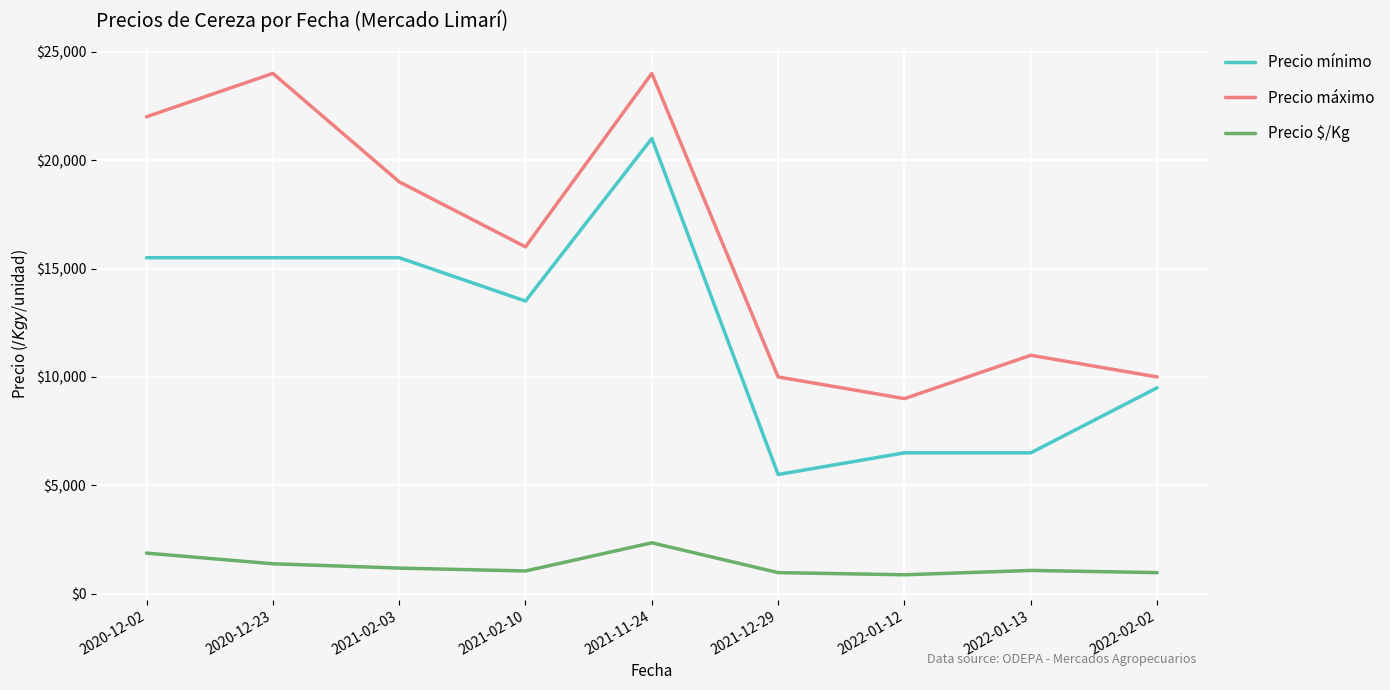

Is it true that Precio máximo equals 39054 at 2020-12-02?

False